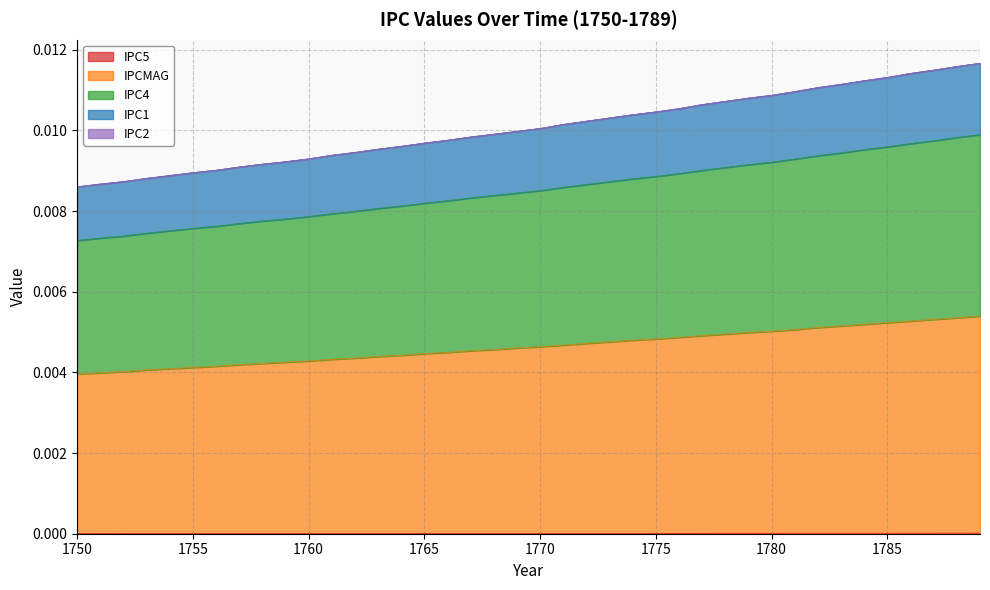

Which category has the highest value in the IPC4 series?

1789